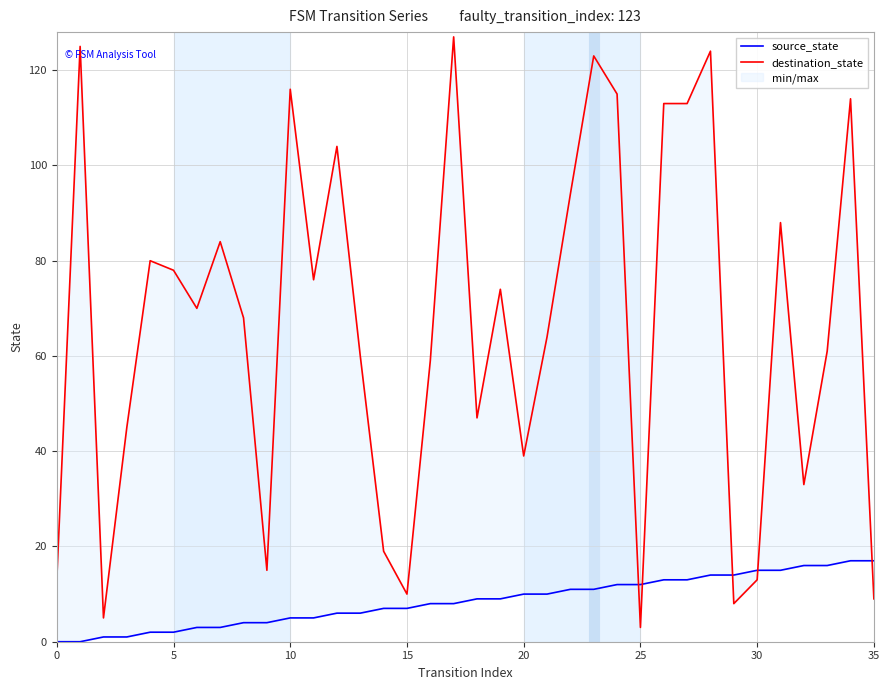

At which label is destination_state closest to 65?

21